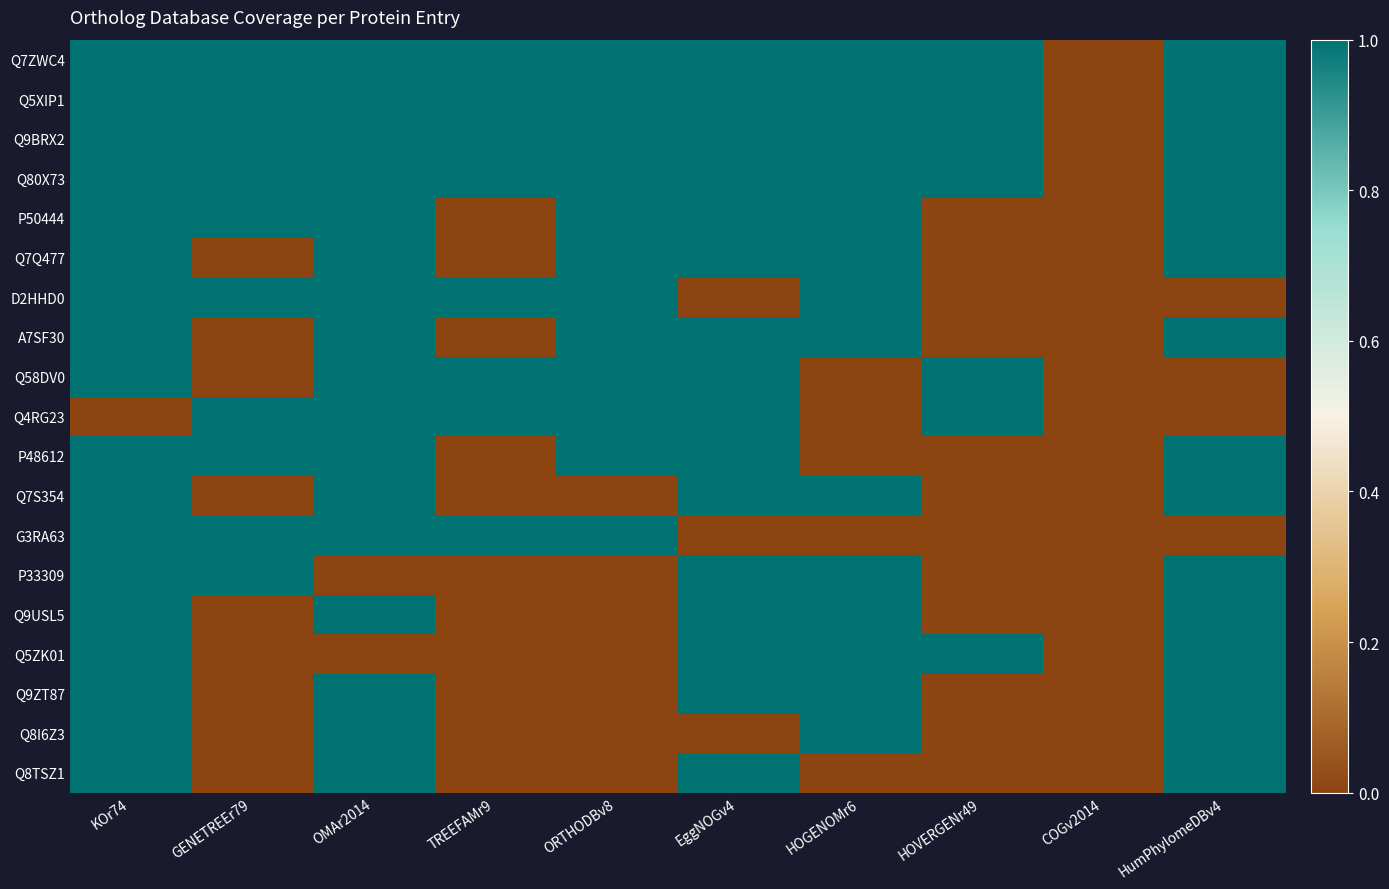

Which label corresponds to the largest value in the chart?

KOr74